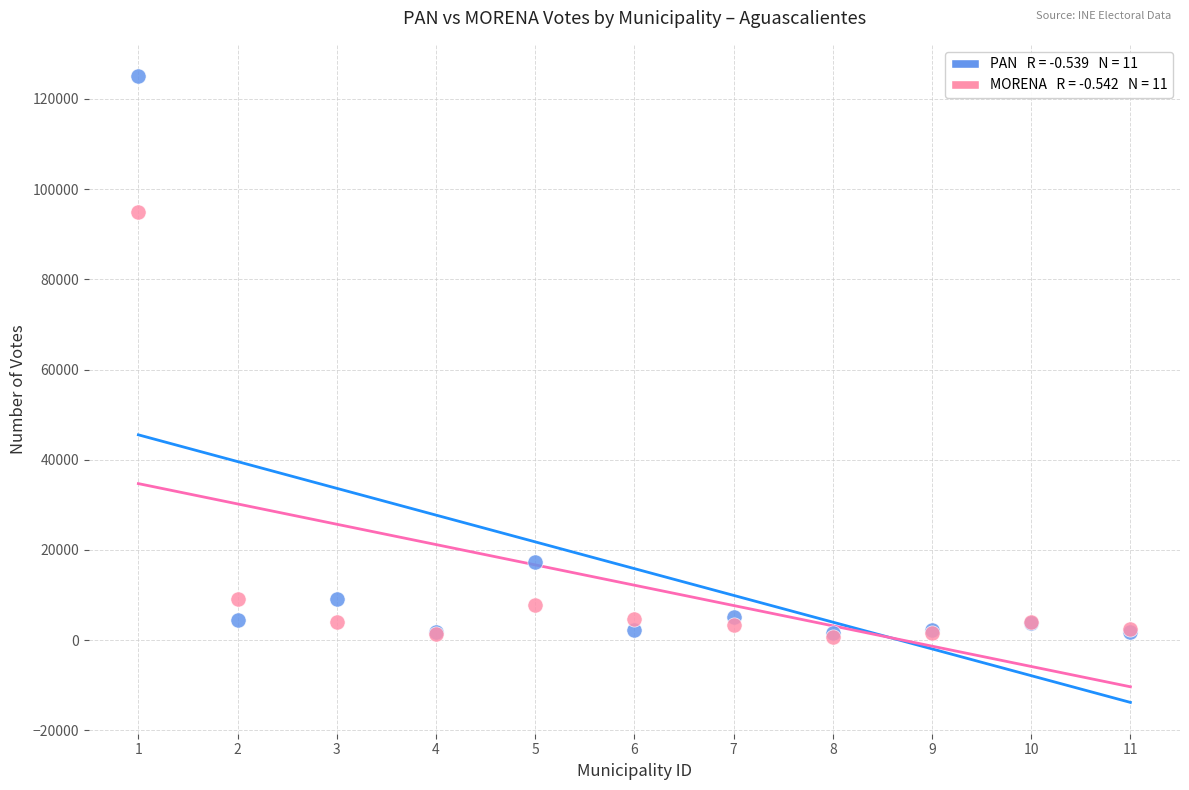

Across all series, what Y value is closest to 62852?

94859